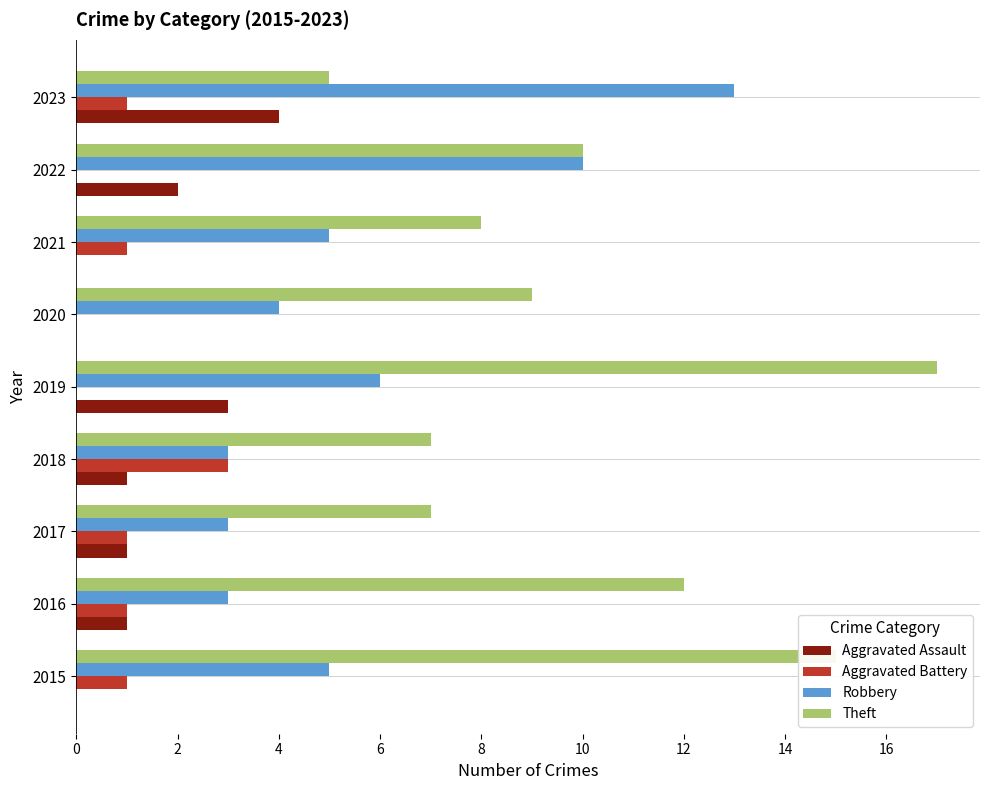

Between 2019 and 2023, which series saw the biggest shift?

Theft